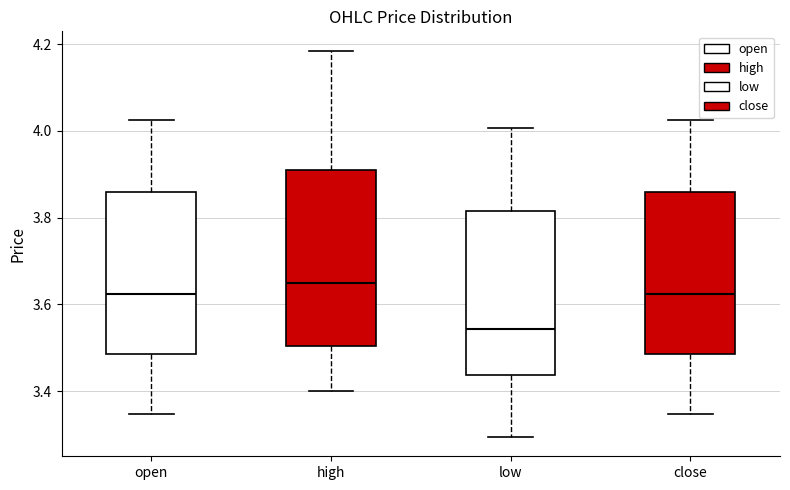

Reading left to right, transcribe this box plot: for each box, give where its median line is, the range the box spans, and where its two whiskers end, as read against the y-axis. The values are not printed on the chart, so give them approximately, as read against the axis.

open: median 3.62, box 3.48 to 3.86, whiskers 3.34 to 4.02
high: median 3.66, box 3.50 to 3.90, whiskers 3.40 to 4.18
low: median 3.54, box 3.44 to 3.82, whiskers 3.30 to 4.00
close: median 3.62, box 3.48 to 3.86, whiskers 3.34 to 4.02